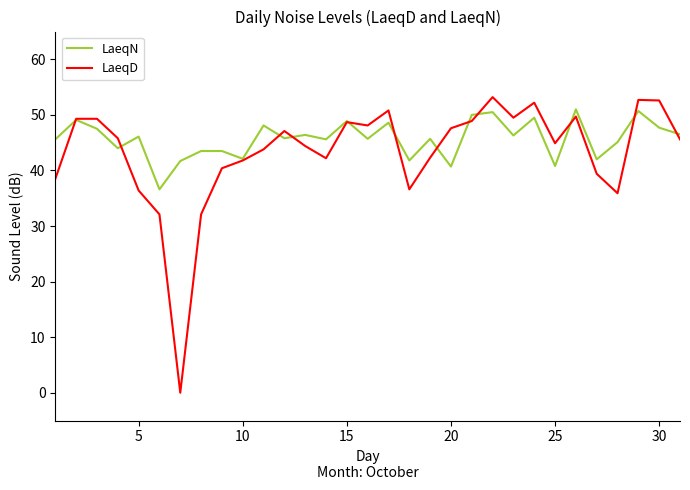

Which series has the widest spread of values?

LaeqD